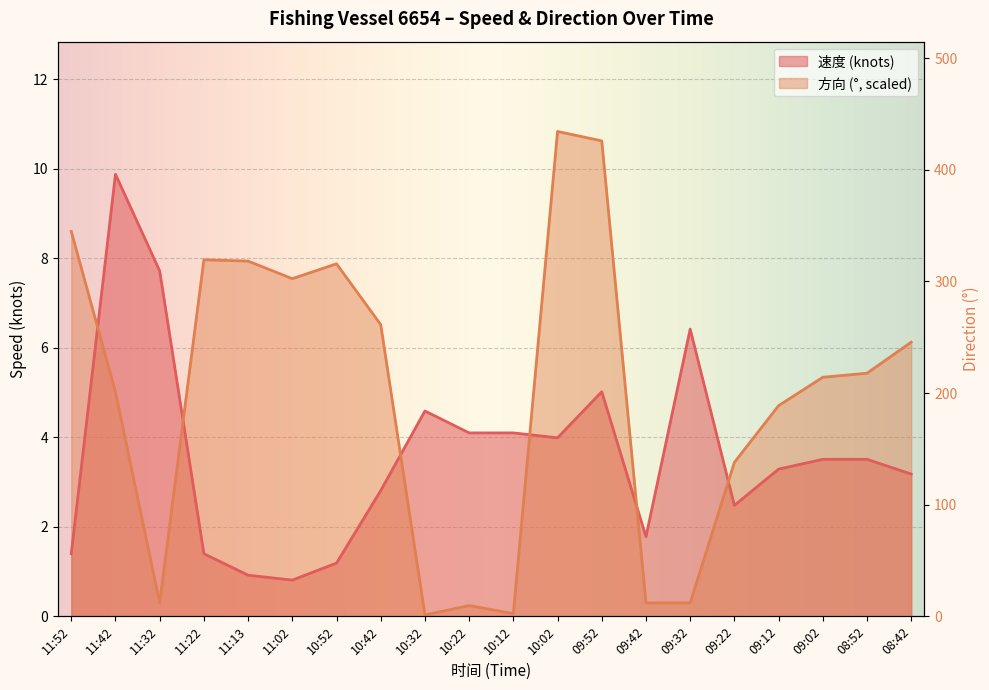

Is the value of 速度 at 11:02 greater than the value of 方向 at 11:32?

Yes